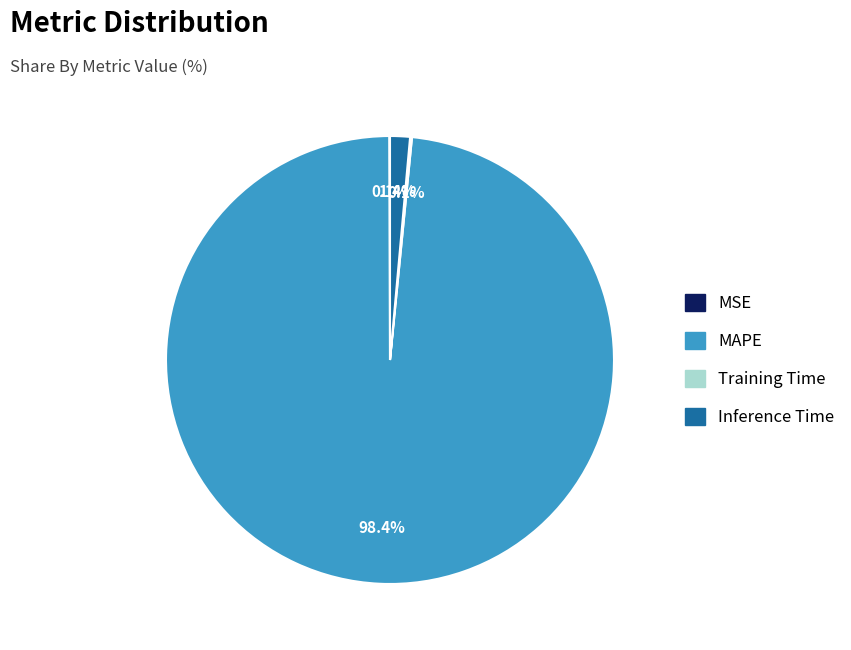

Which category accounts for the majority?

MAPE